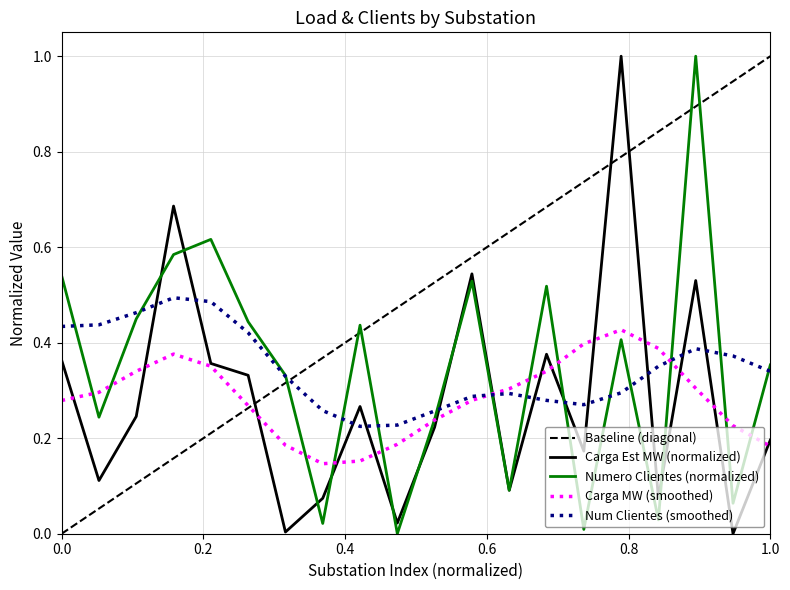

True or false: Carga Est MW (normalized) and Num Clientes (smoothed) intersect in this chart.

True